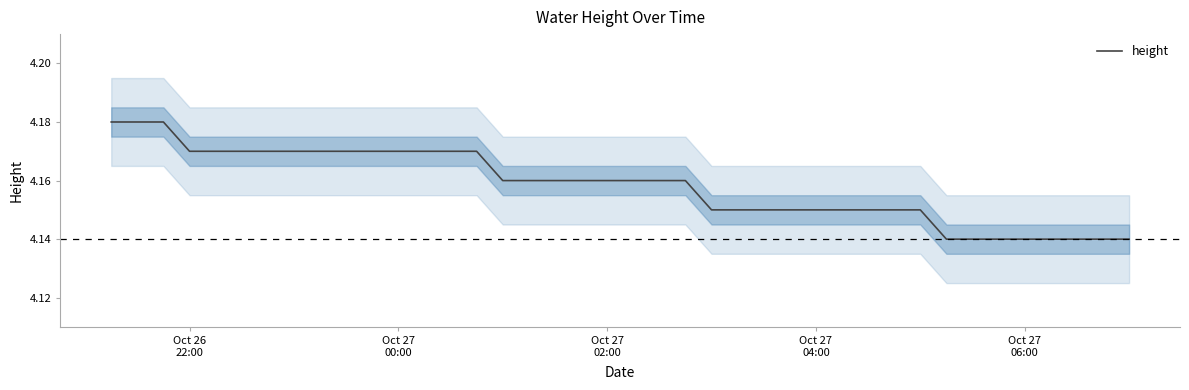

Reading left to right, transcribe all the data shown in this chart.

4.2	4.2	4.2	4.2	4.2	4.2	4.2	4.2	4.2	4.2	4.2	4.2	4.2	4.2	4.2	4.2	4.2	4.2	4.2	4.2	4.2	4.2	4.2	4.2	4.2	4.2	4.2	4.2	4.2	4.2	4.2	4.2	4.1	4.1	4.1	4.1	4.1	4.1	4.1	4.1